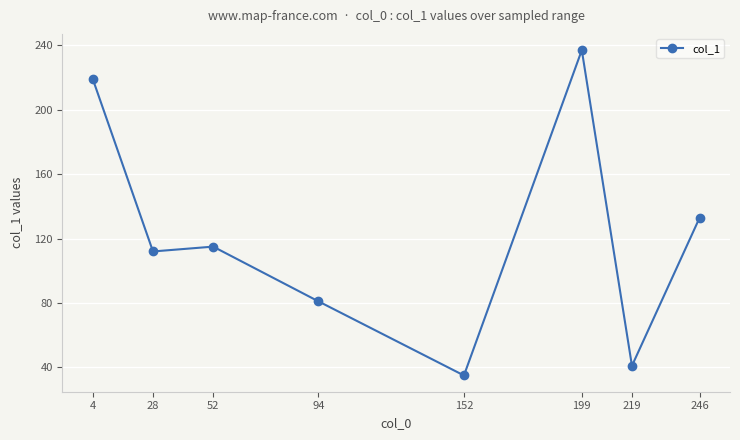

What is the difference between the second highest and second lowest values?

178